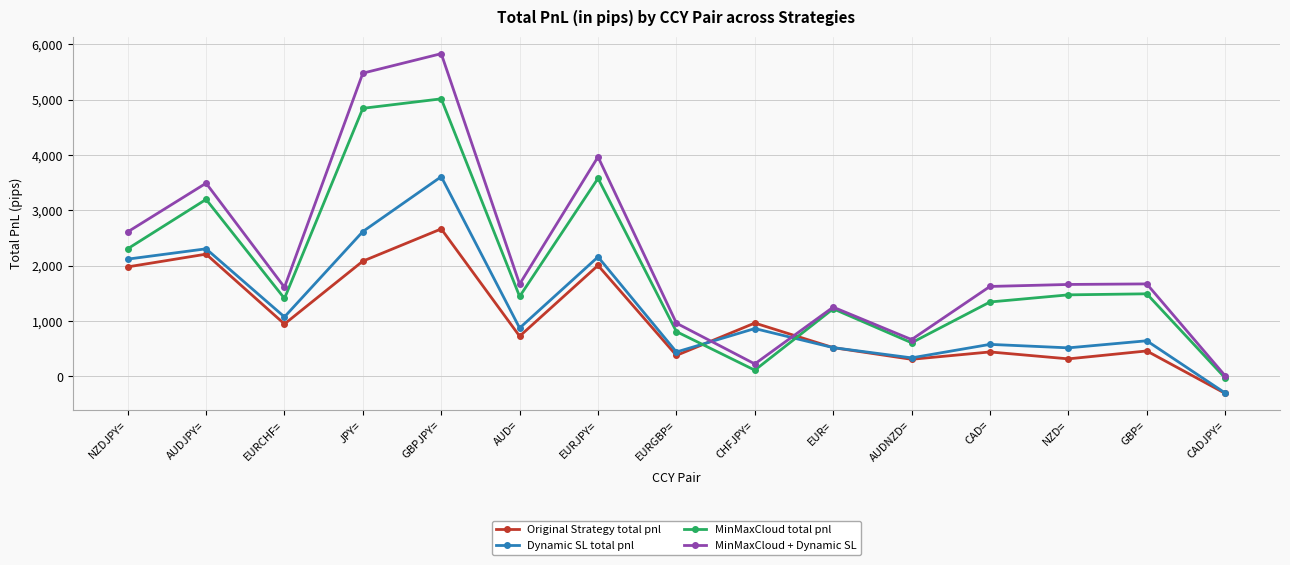

The MinMaxCloud total pnl series shows 1273.6 at EURGBP=. True or false?

False